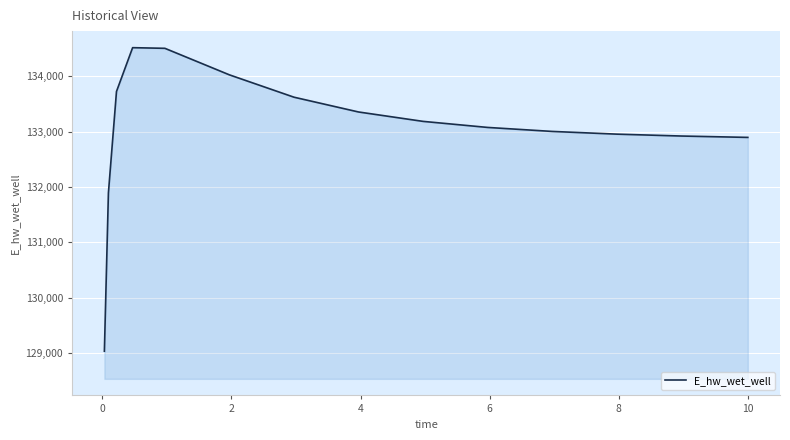

What is the smallest value displayed?

129030.1